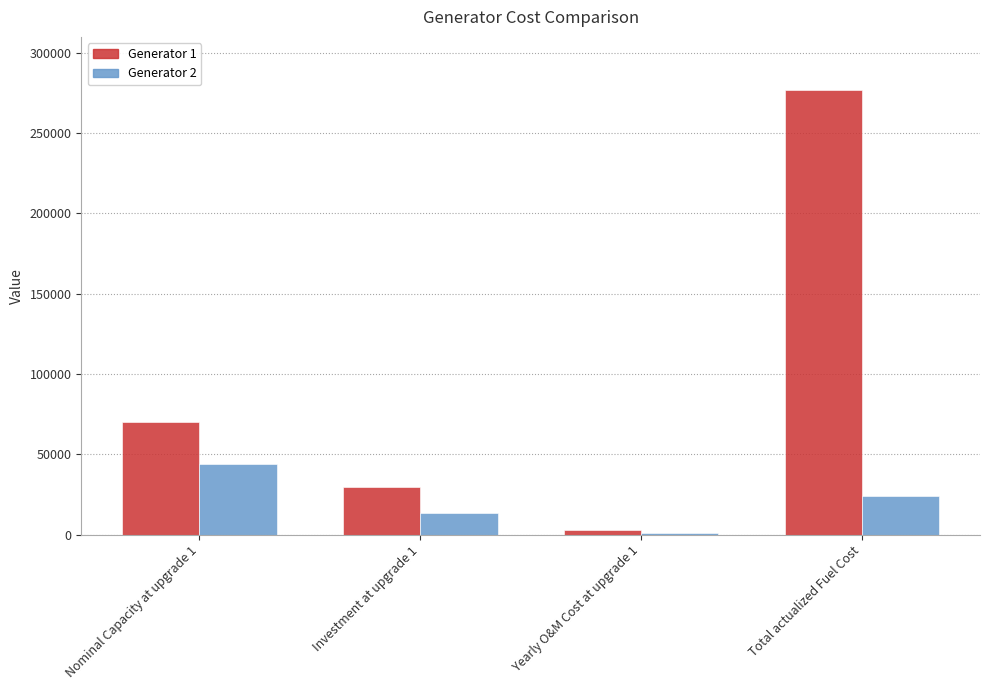

Rank the series at Total actualized Fuel Cost from lowest to highest value.

Generator 2, Generator 1